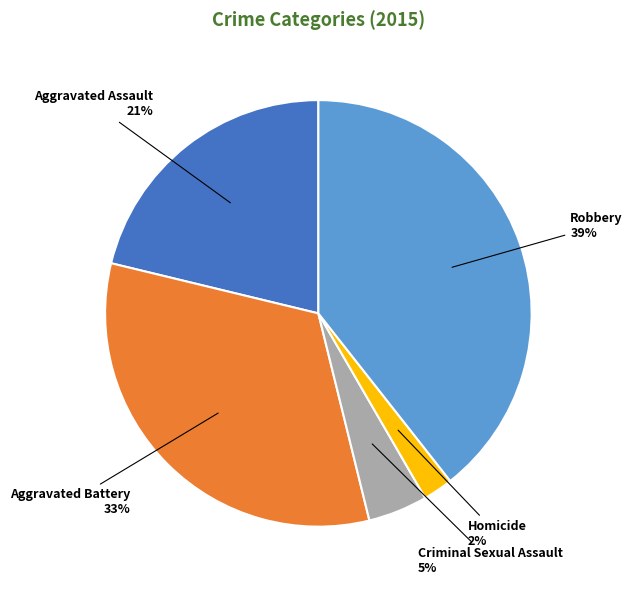

Is there any slice that represents more than half of the pie?

No